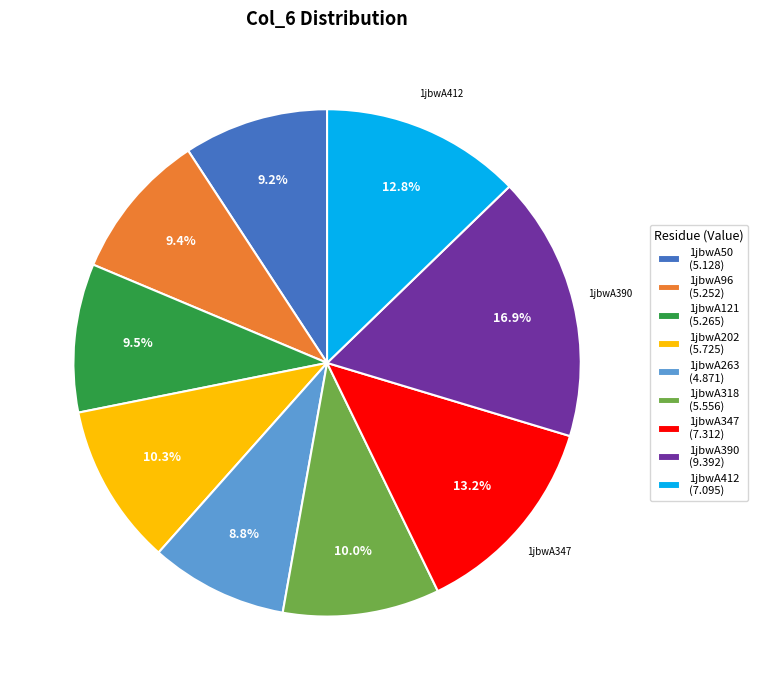

Is there a majority slice in this chart?

No